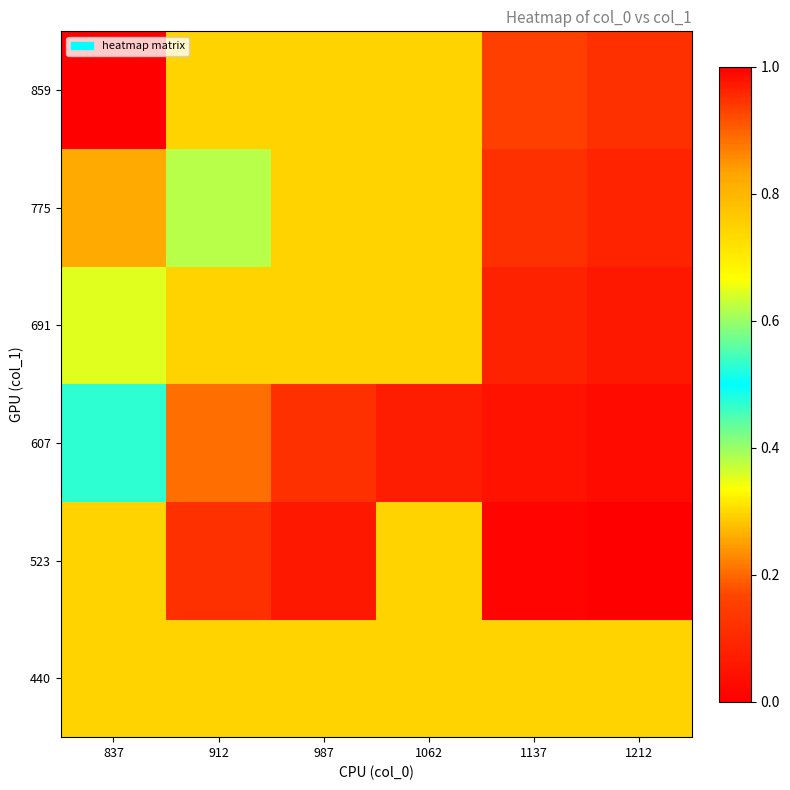

What is the total value across all series at 1137?

0.7